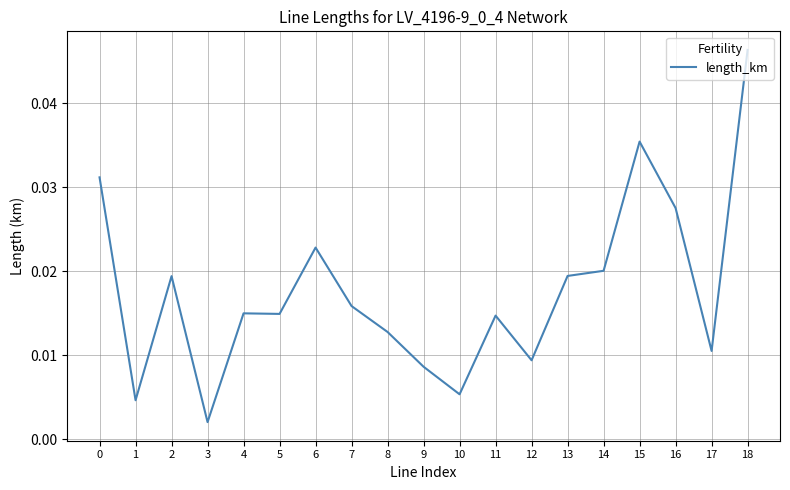

At which category does the chart reach its peak across all series?

18